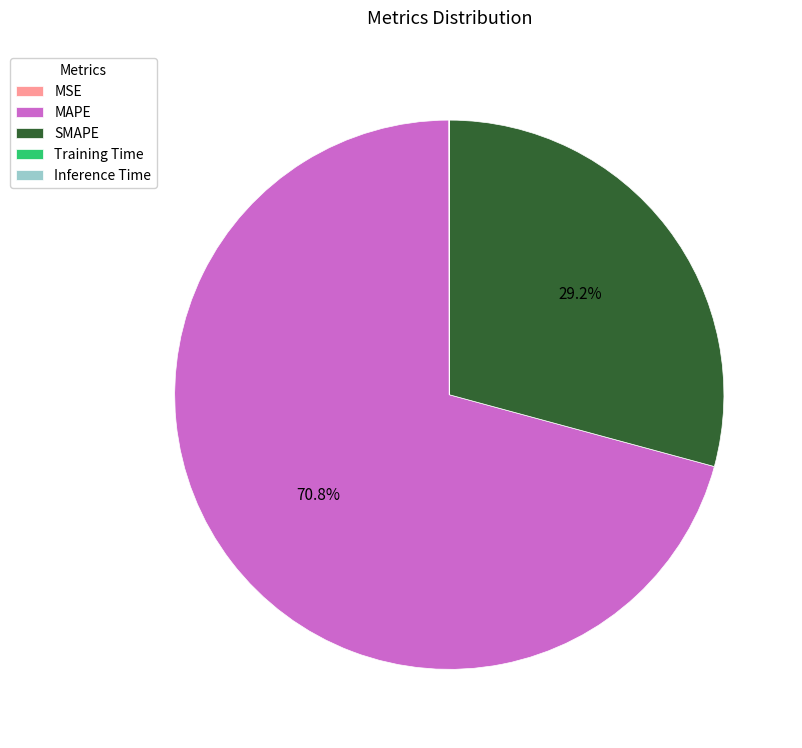

Is there a majority slice in this chart?

Yes